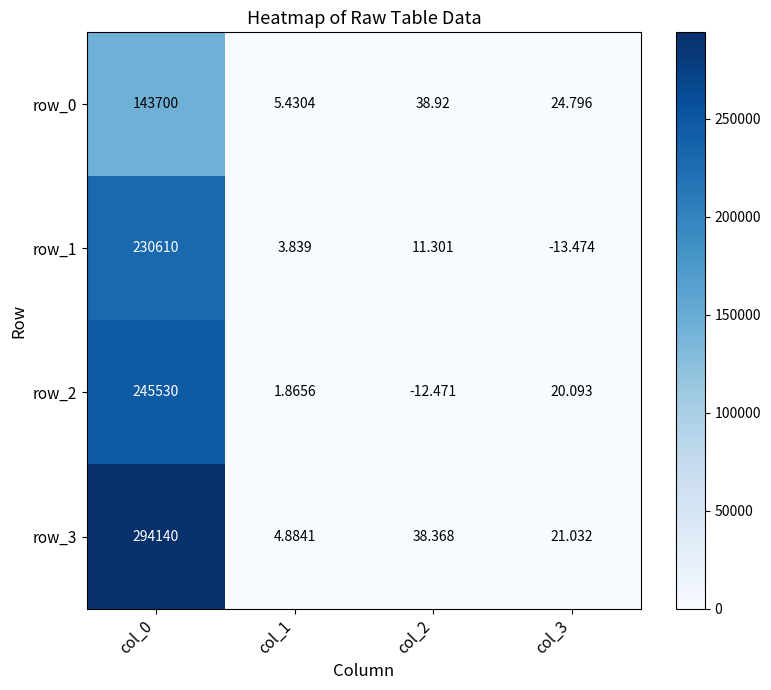

Is the value of row_2 at col_0 greater than the value of row_1 at col_3?

Yes